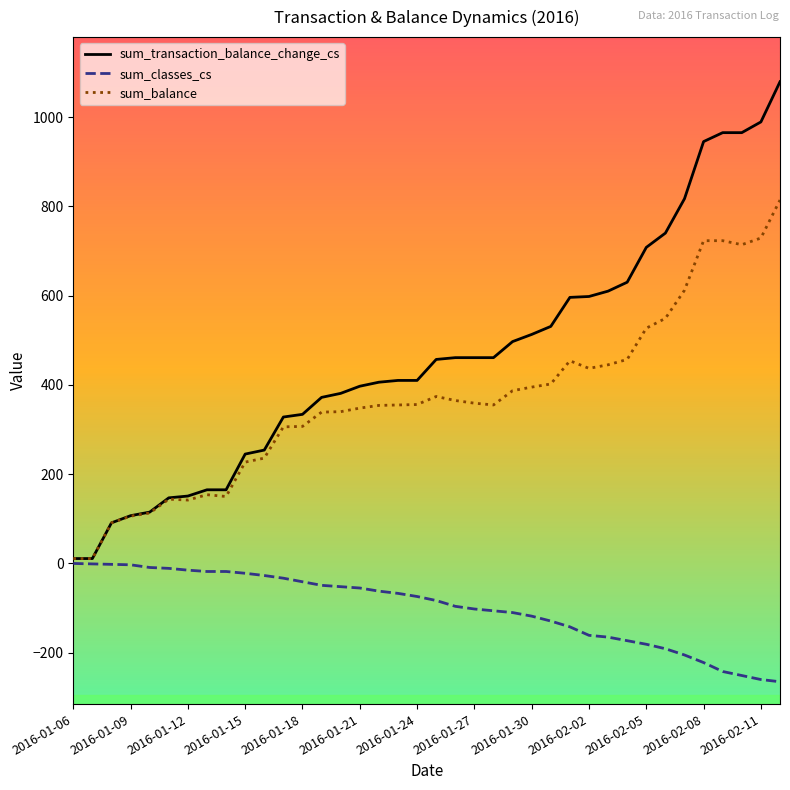

Which series has the largest total across all categories?

sum_transaction_balance_change_cs